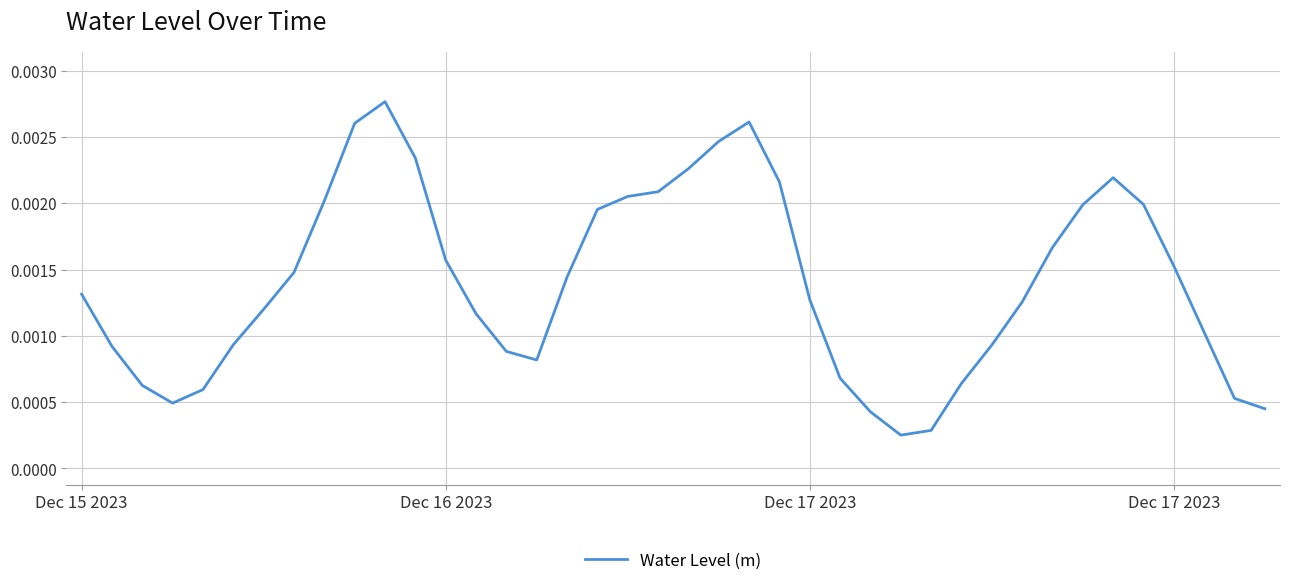

Where is the first local maximum?

10